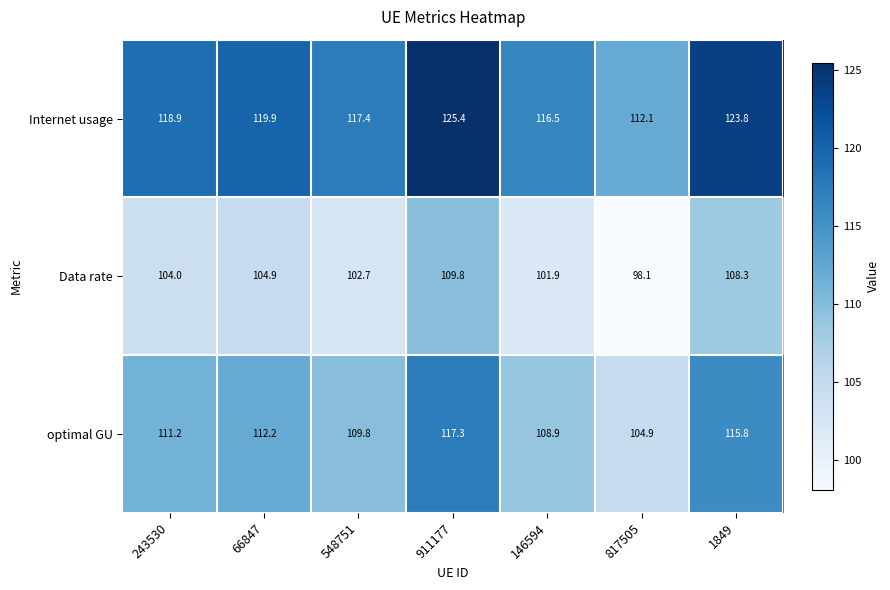

The value of Data rate at 146594 is 161.5. True or false?

False